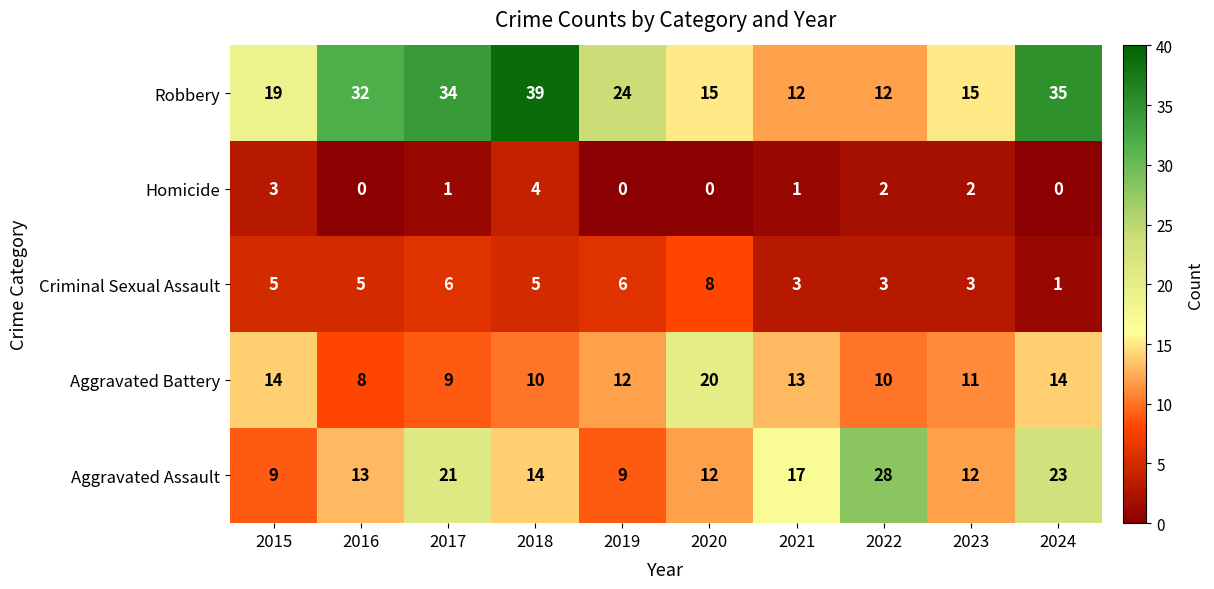

At which category is the sum across all series the highest?

2024